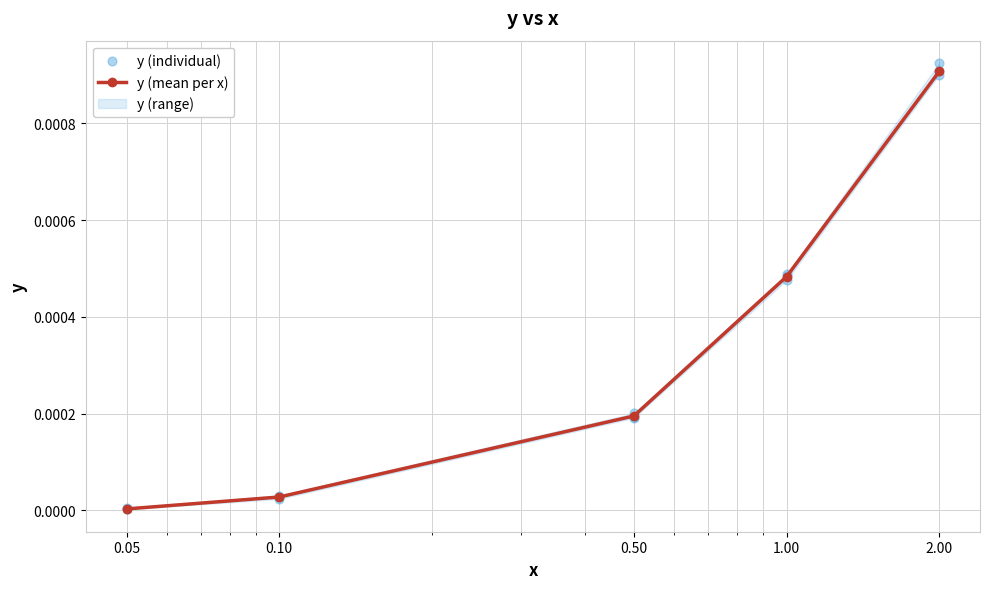

True or false: y (mean per x) has more than 2 interior local peaks.

False